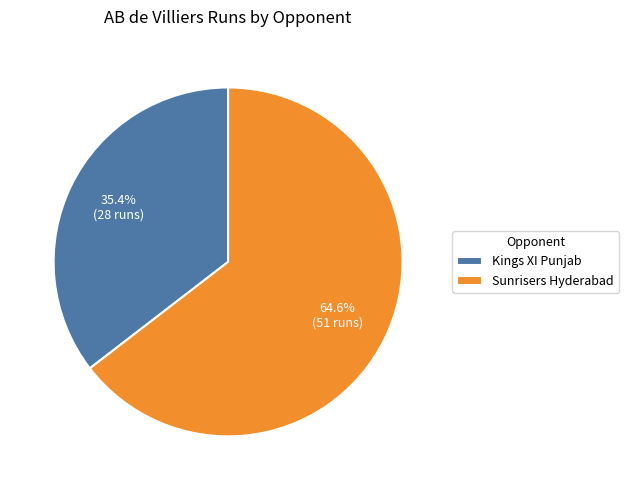

How many segments does this pie chart have?

2